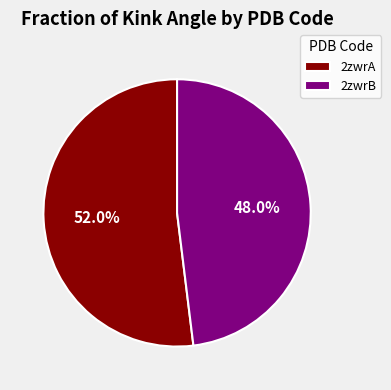

Does 2zwrB account for over 50% of the chart?

No